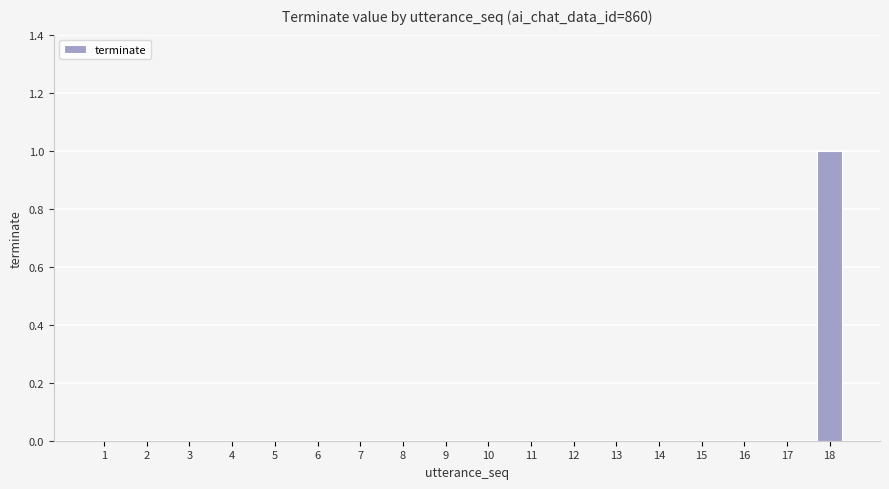

Are the bars grouped side by side (vs. stacked)?

No